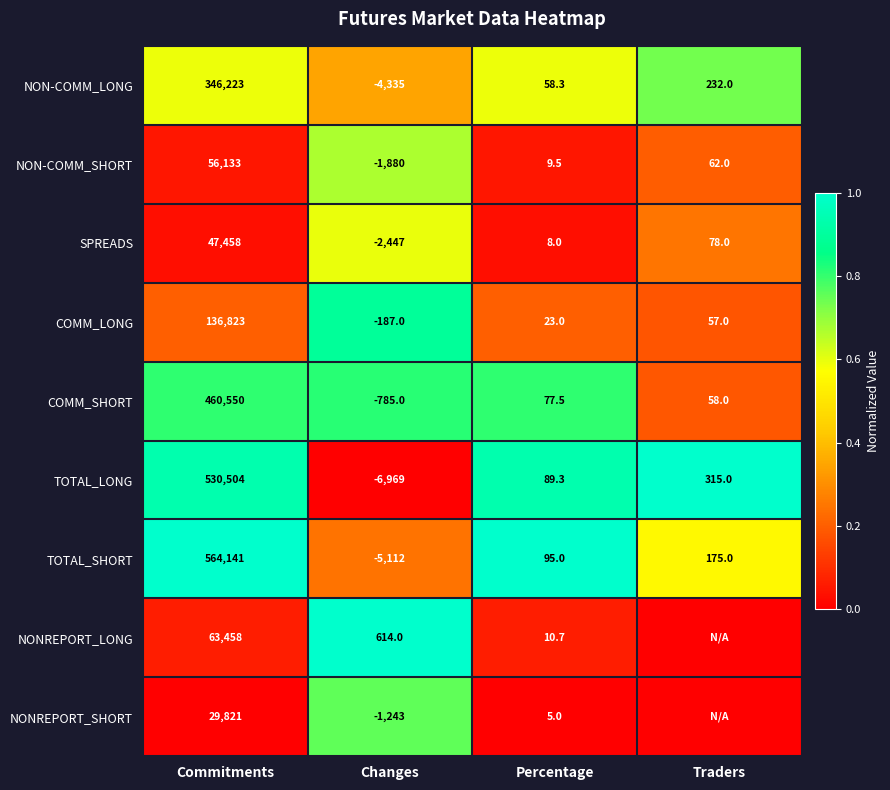

True or false: NONREPORT_LONG has a value of 85034.2 at Commitments.

False